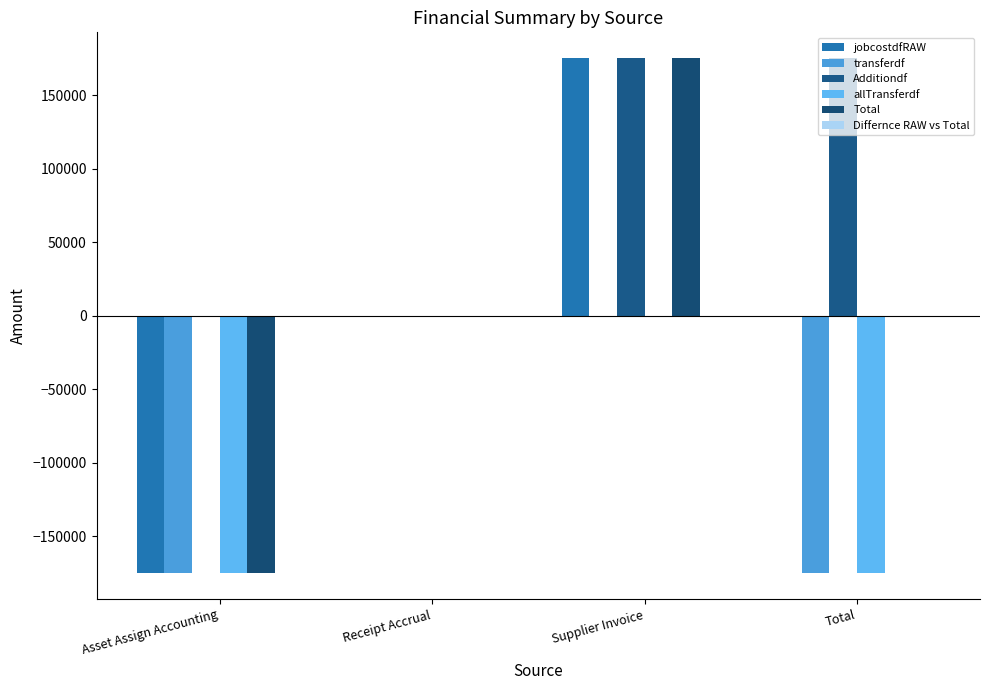

Reading left to right, list all the values displayed in this chart.

jobcostdfRAW: -175287.9	-0.0	175287.9	-0.0
transferdf: -175287.9	0.0	0.0	-175287.9
Additiondf: 0.0	-0.0	175287.9	175287.9
allTransferdf: -175287.9	0.0	0.0	-175287.9
Total: -175287.9	-0.0	175287.9	-0.0
Differnce RAW vs Total: 0.0	0.0	0.0	0.0